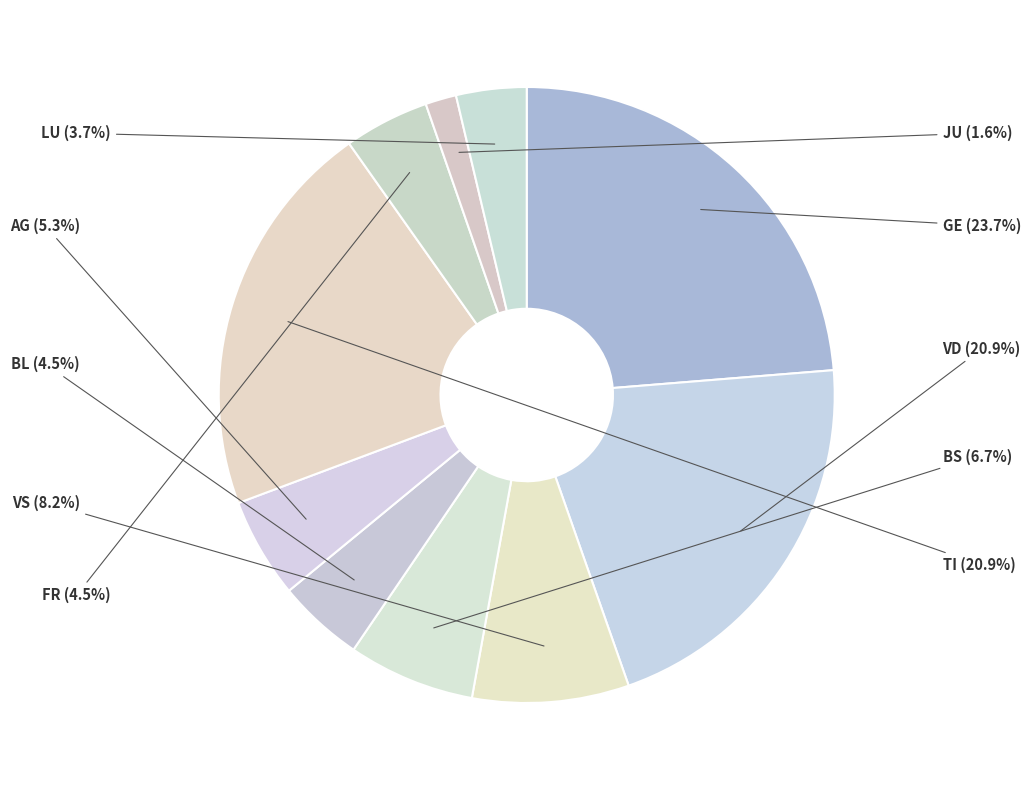

Count the number of slices in the pie.

10